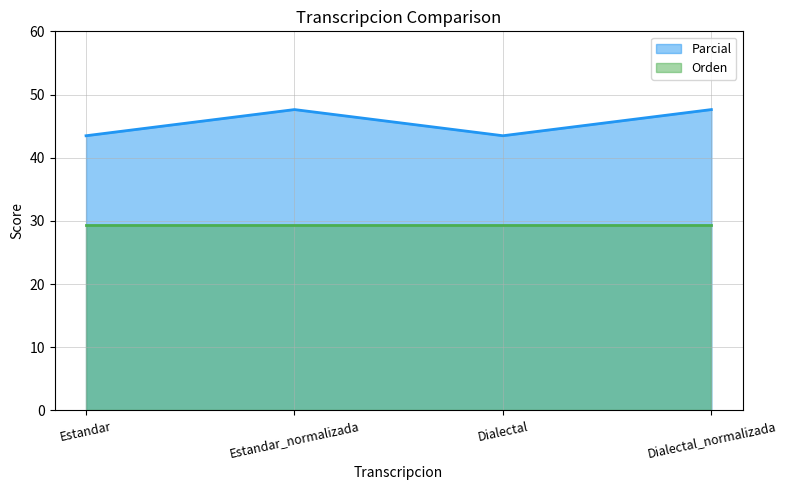

List the labels in order of value, largest first.

Estandar_normalizada, Dialectal_normalizada, Estandar, Dialectal